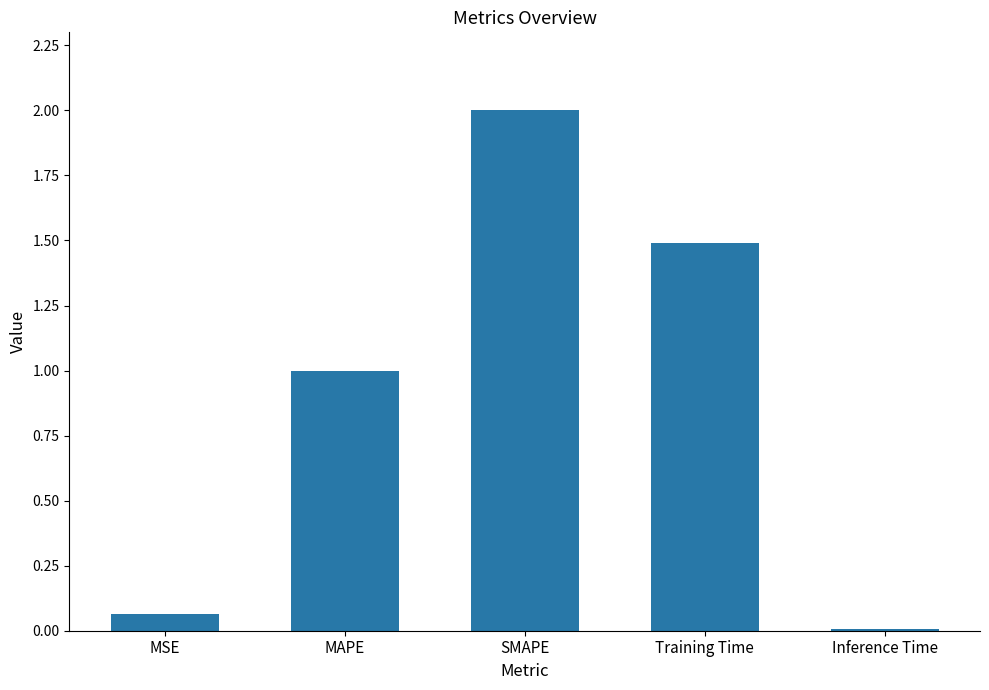

Which category has the lowest value across all series?

Inference Time